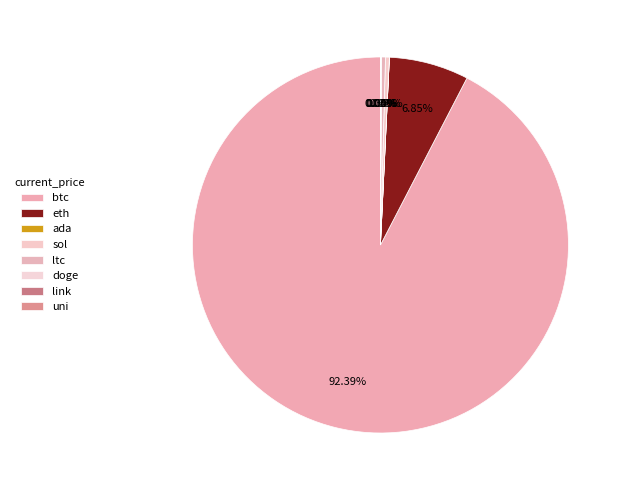

Which slice is the largest?

btc